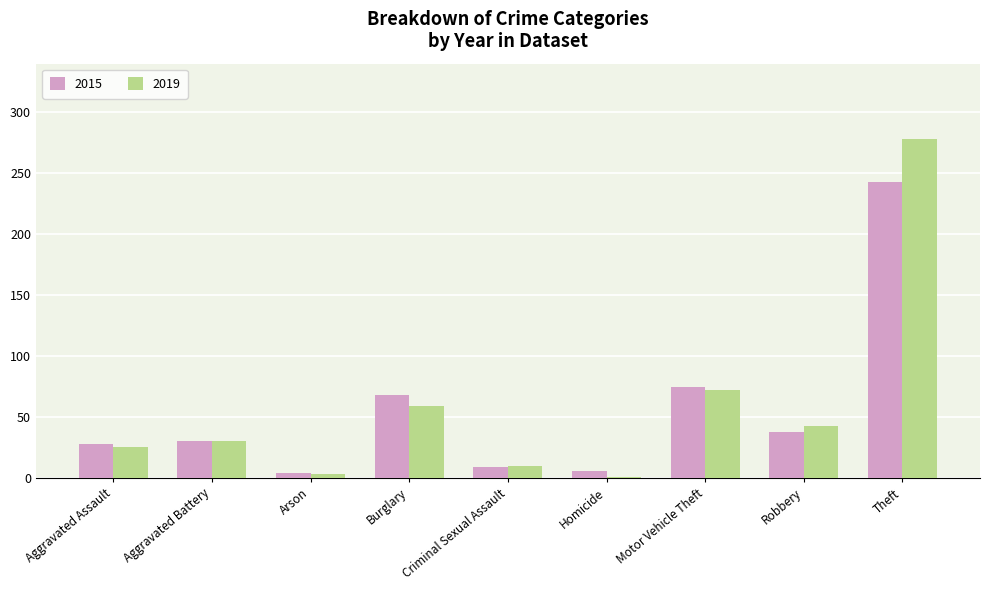

What is the maximum value shown in the chart?

278